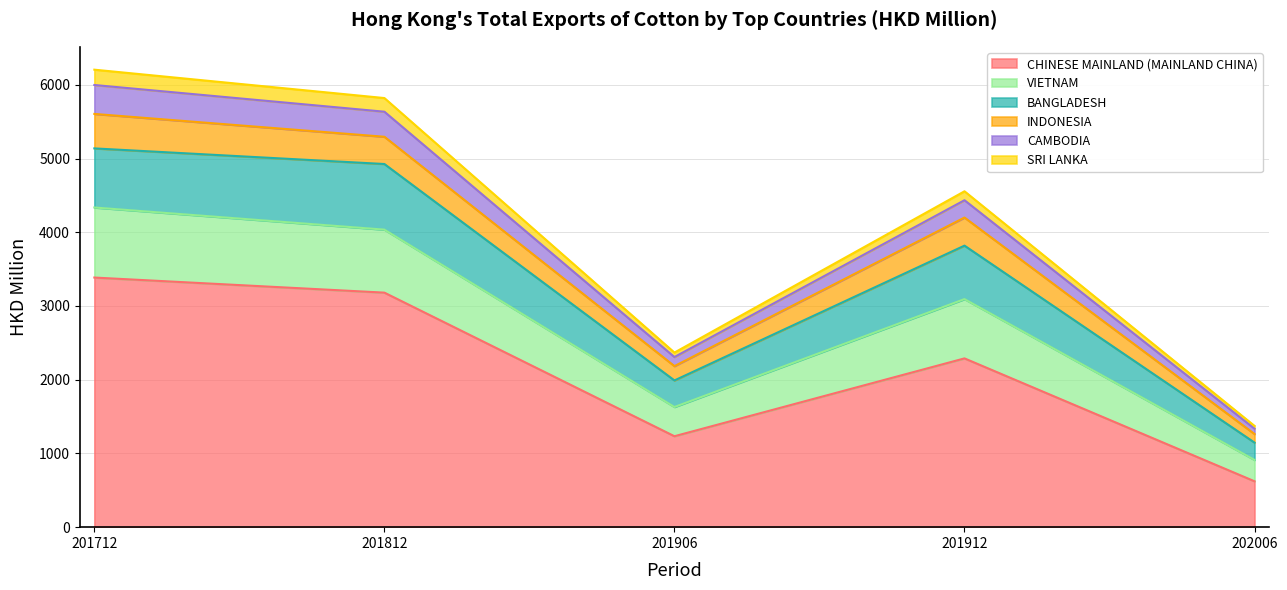

Where is CHINESE MAINLAND (MAINLAND CHINA) nearest to the value 2003?

201912